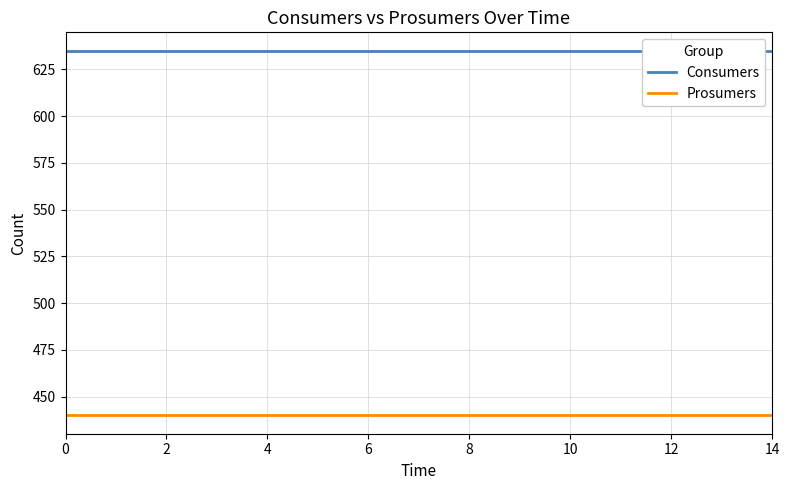

Which series changed the most between 11 and 14?

Consumers